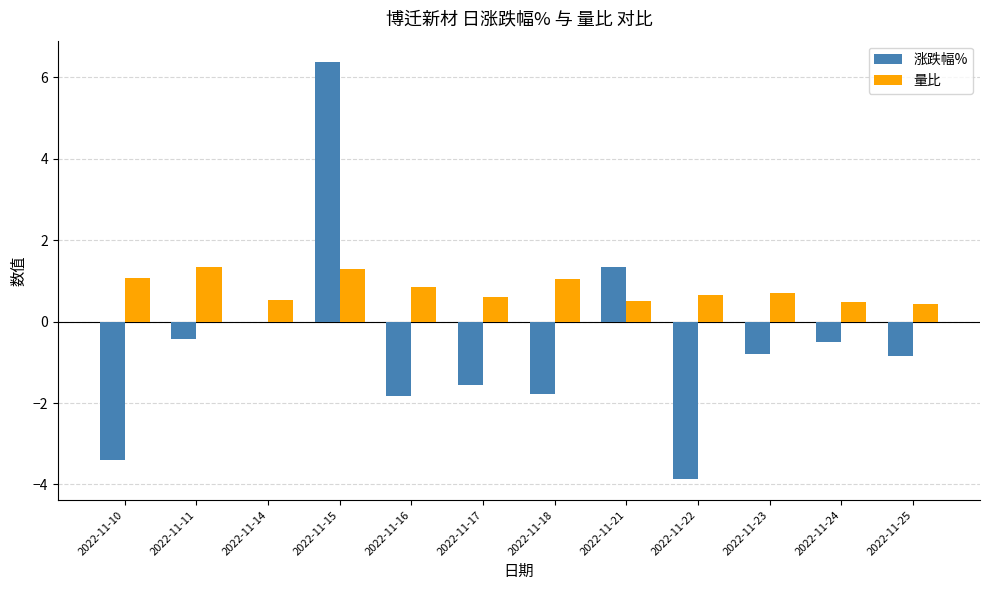

Is it true that 量比 equals 2.3 at 2022-11-11?

False